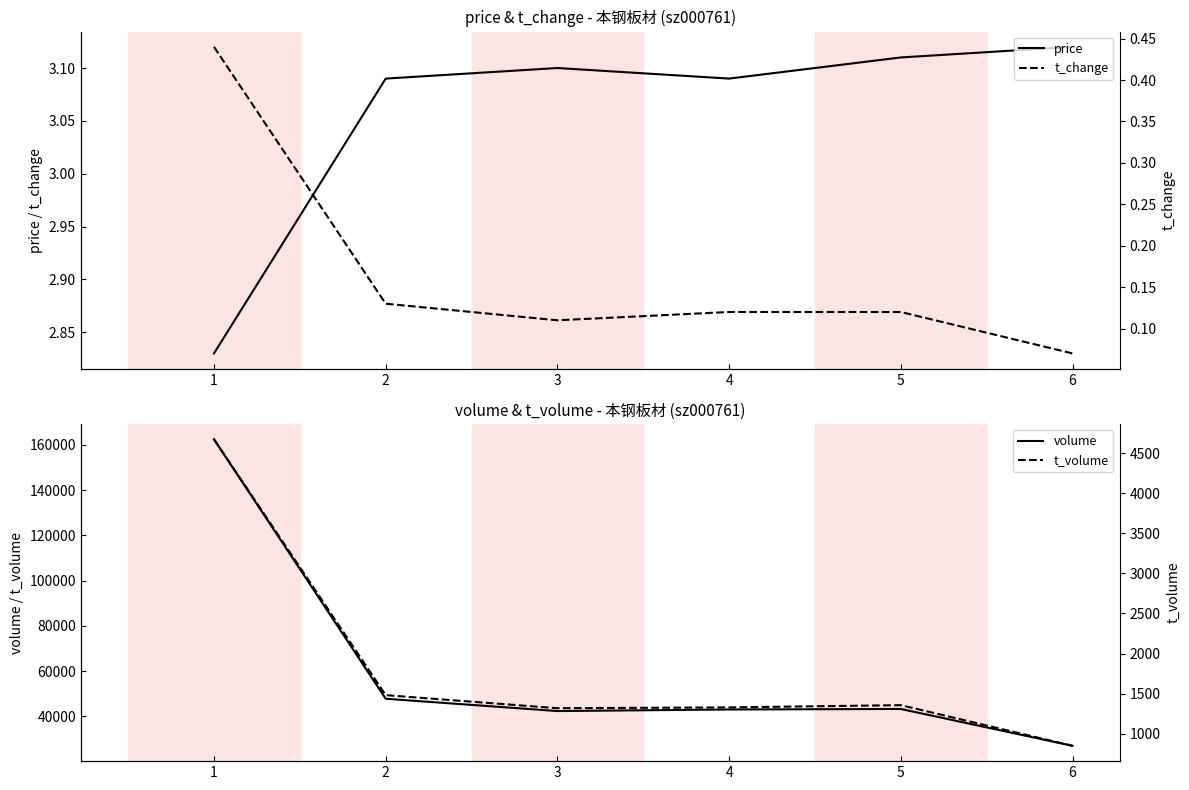

The t_volume series shows 4672.0 at 1. True or false?

True